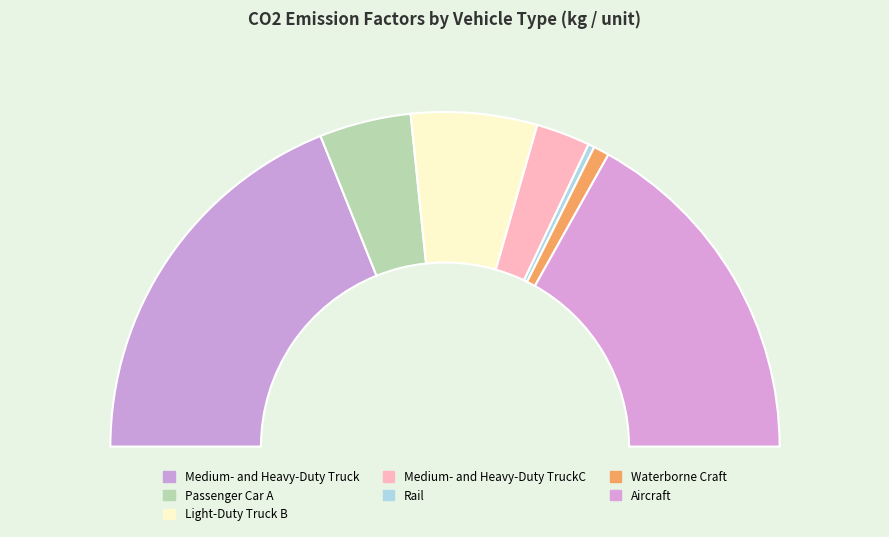

Count the number of slices in the pie.

7